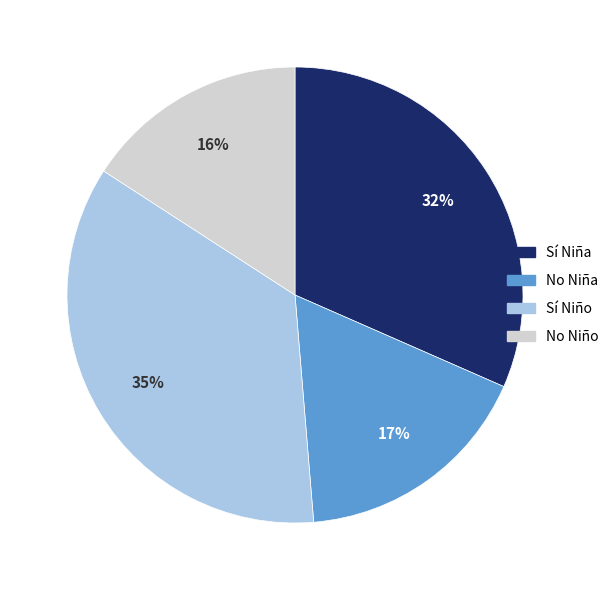

How many slices are in this pie chart?

4